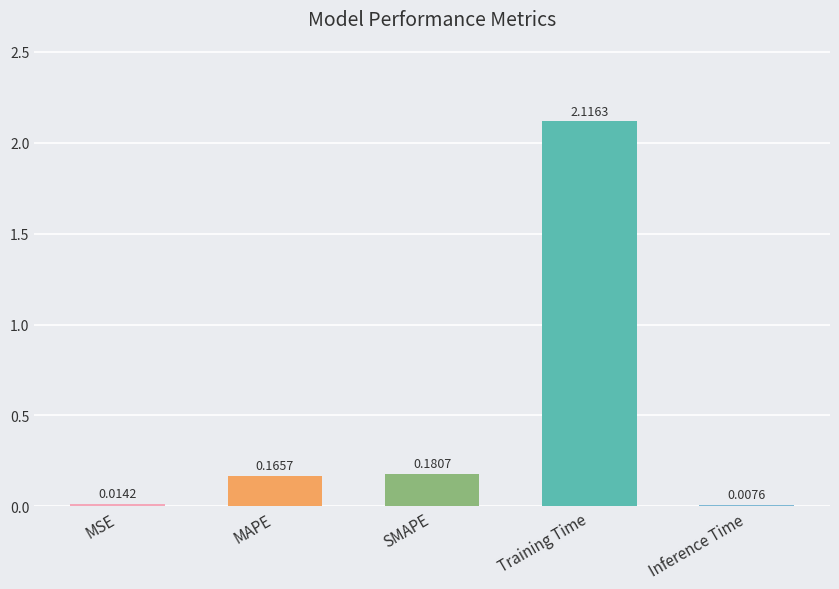

At which label is the value closest to 1?

SMAPE